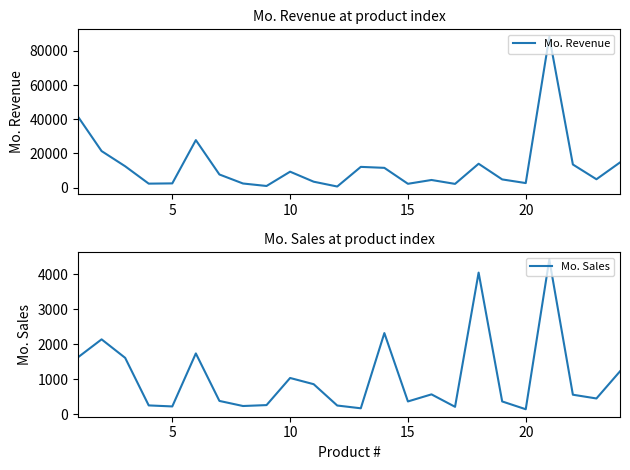

What is the minimum value for Mo. Sales?

146